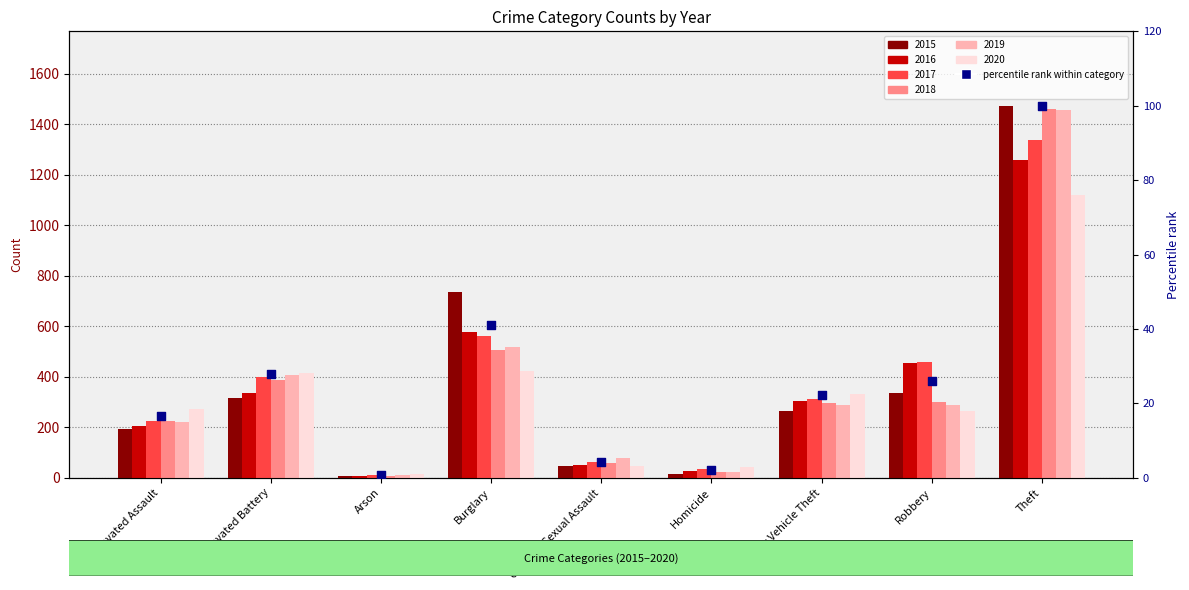

What is the change in value from Aggravated Assault to Arson?

-15.8